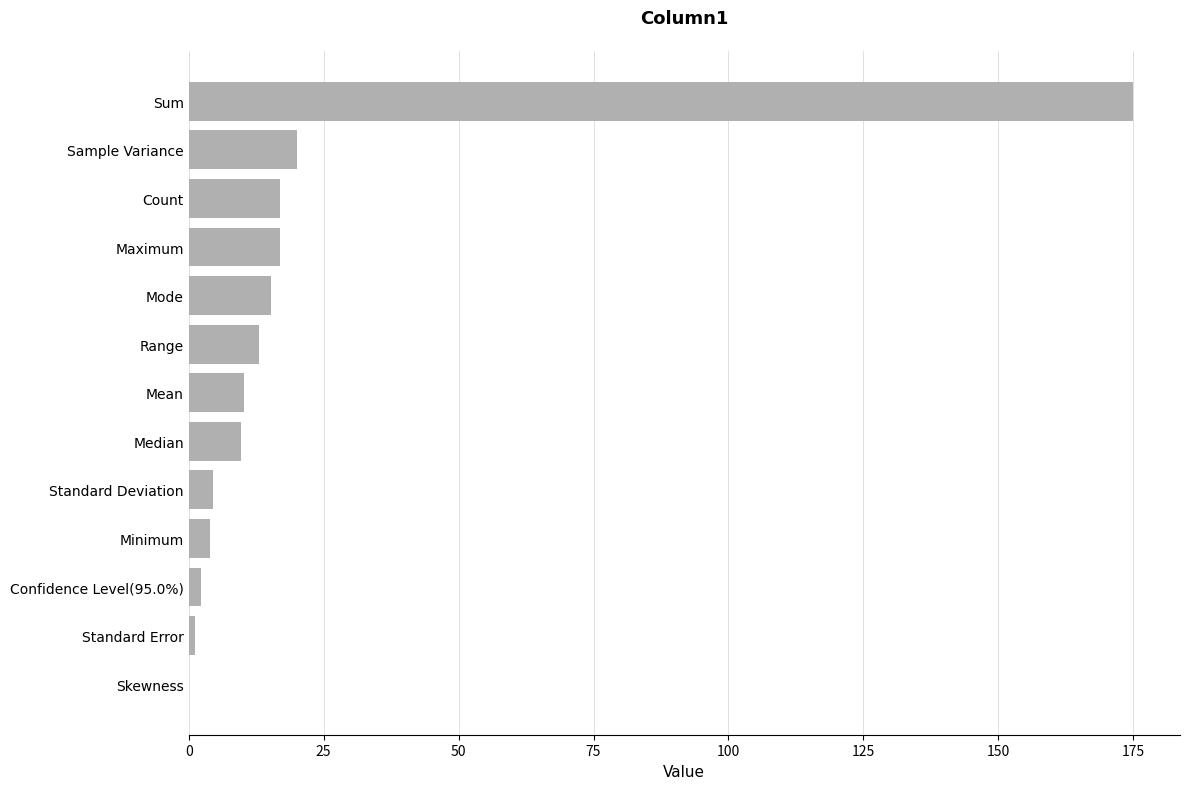

At which label is the value closest to 87?

Sample Variance